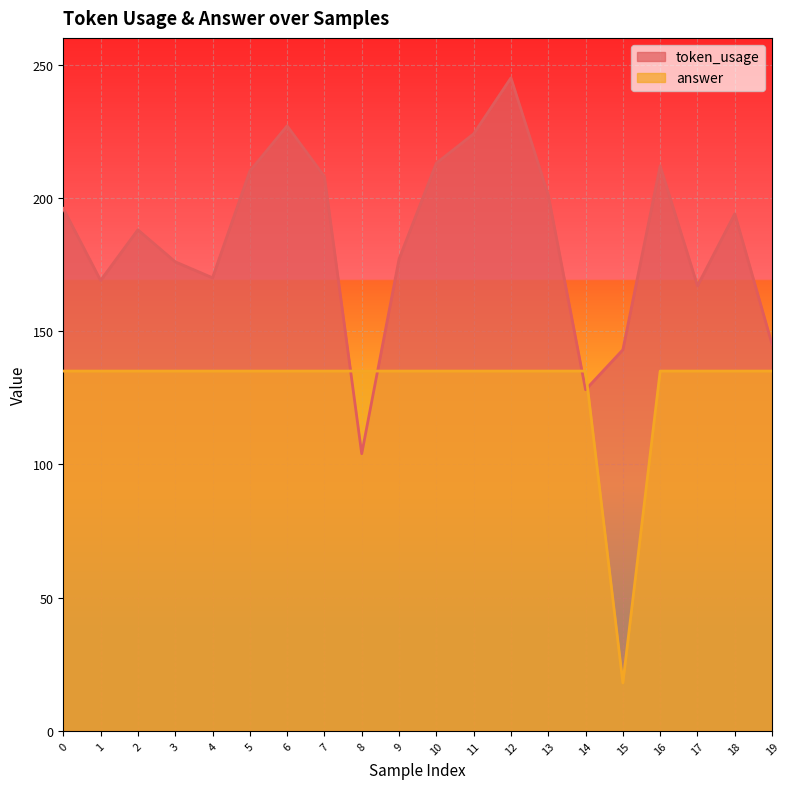

Rank the series by their maximum value, from lowest to highest.

answer, token_usage